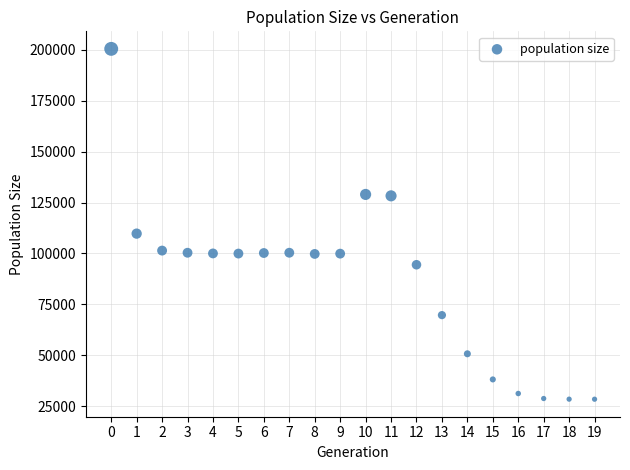

What Y value in the scatter plot is closest to 114440?

109733